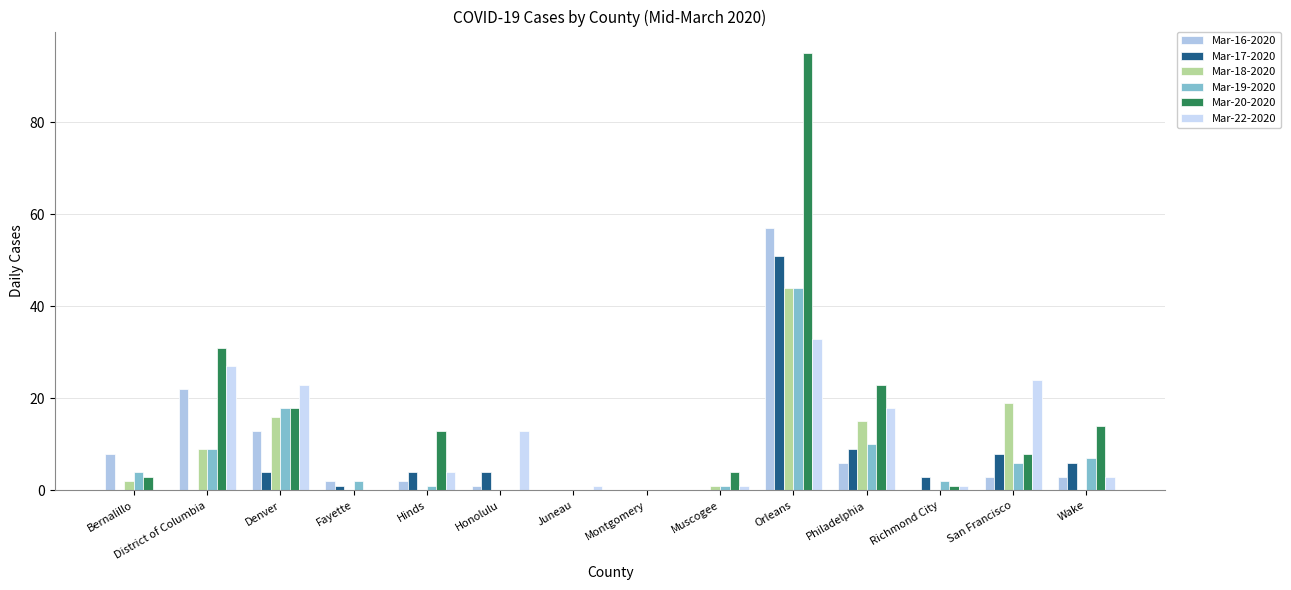

What is the average value of the Mar-22-2020 series?

11